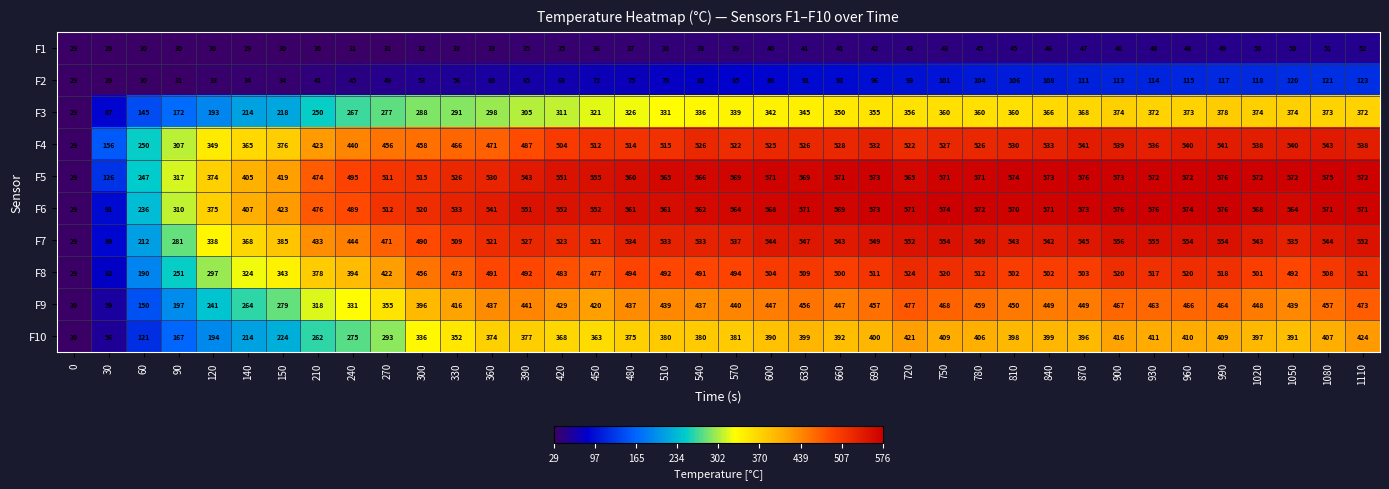

What value does the F9 series have at 540, to the nearest 10?

440